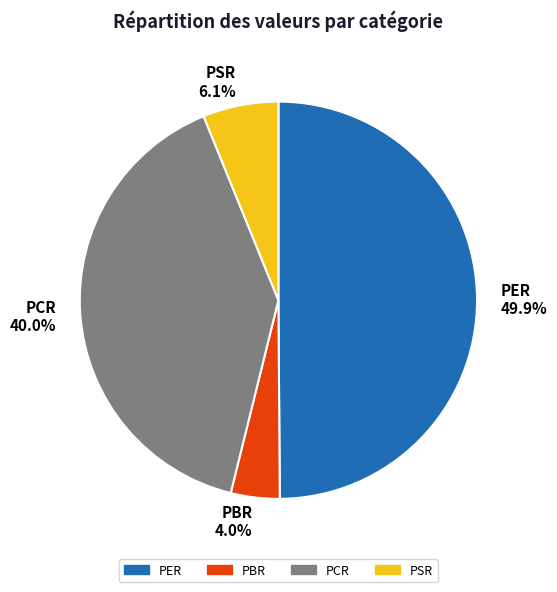

To the nearest percent, what is the average slice percentage?

25%